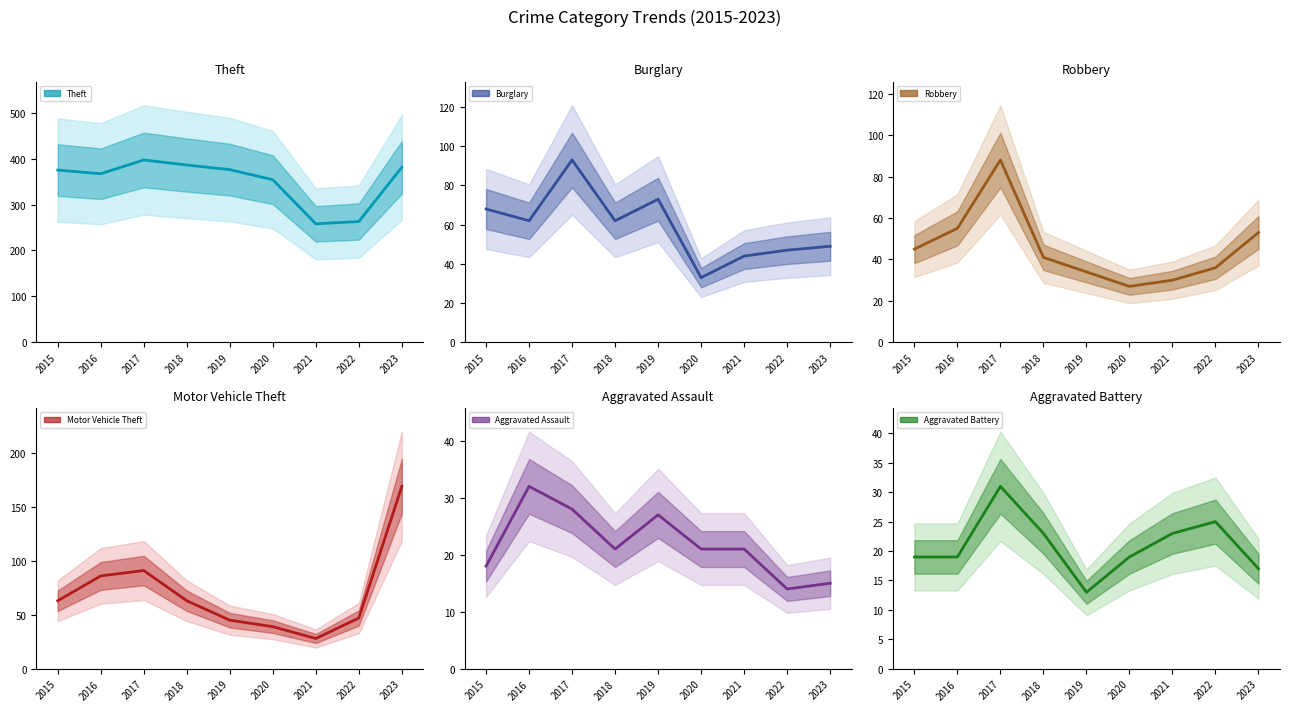

At which label does Aggravated Assault first exceed 21?

2016